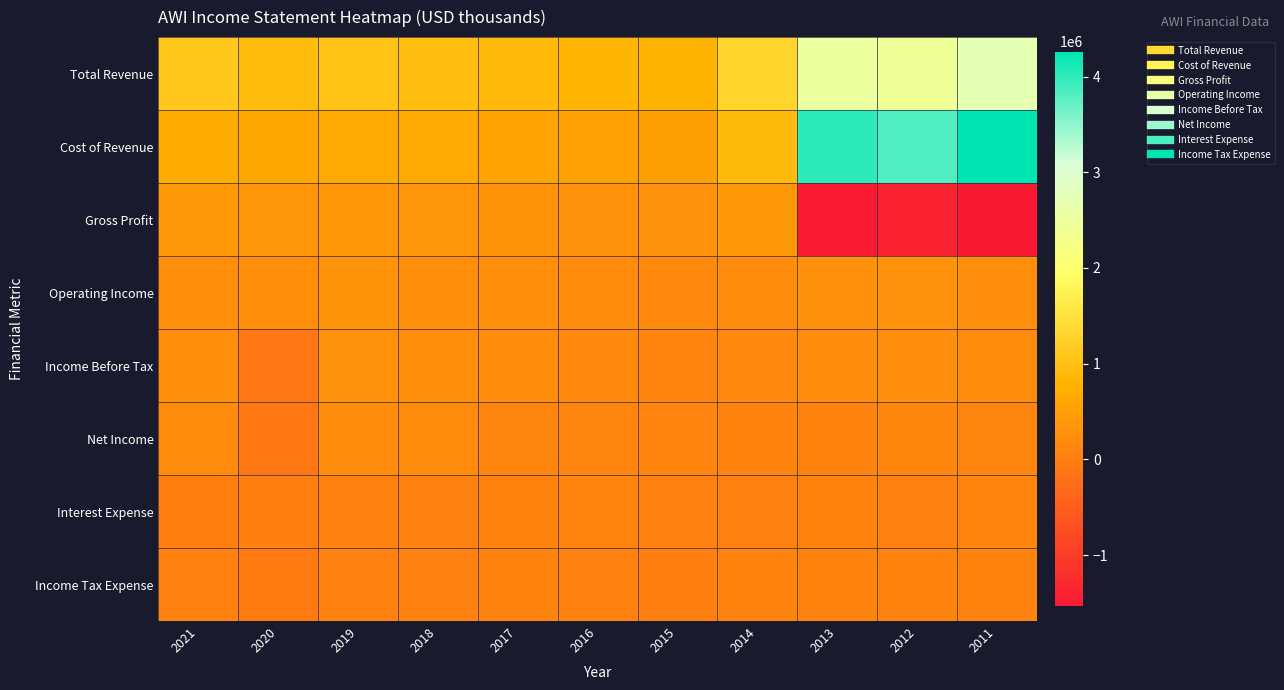

Which series has the largest range (max minus min)?

Cost of Revenue